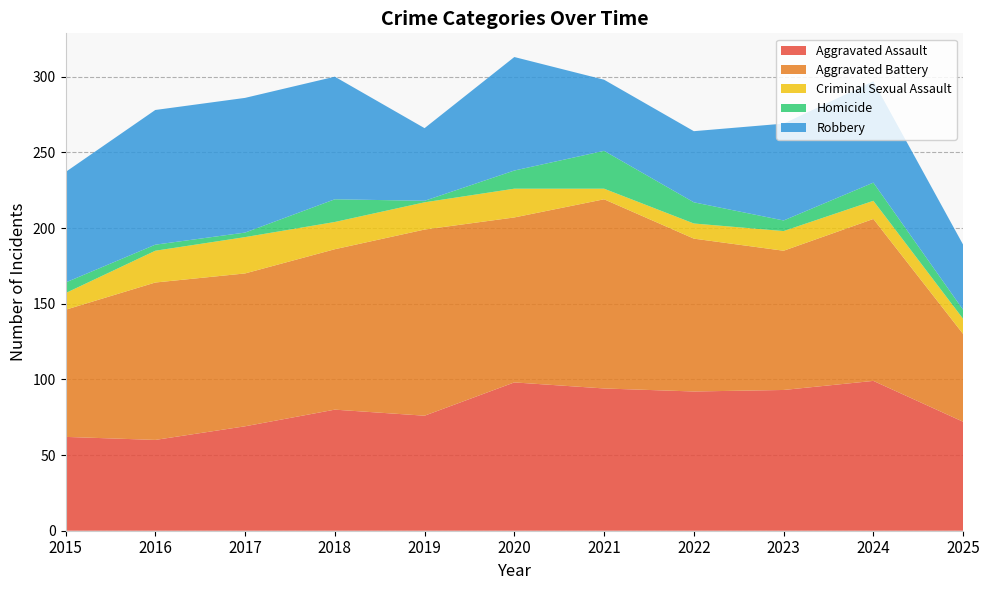

Reading left to right, extract all data points from this chart.

Aggravated Assault: 2015=62	2016=60	2017=69	2018=80	2019=76	2020=98	2021=94	2022=92	2023=93	2024=99	2025=72
Aggravated Battery: 2015=84	2016=104	2017=101	2018=106	2019=123	2020=109	2021=125	2022=101	2023=92	2024=107	2025=58
Criminal Sexual Assault: 2015=11	2016=21	2017=24	2018=18	2019=18	2020=19	2021=7	2022=10	2023=13	2024=12	2025=10
Homicide: 2015=7	2016=4	2017=3	2018=15	2019=1	2020=12	2021=25	2022=14	2023=7	2024=12	2025=6
Robbery: 2015=73	2016=89	2017=89	2018=81	2019=48	2020=75	2021=47	2022=47	2023=64	2024=67	2025=43